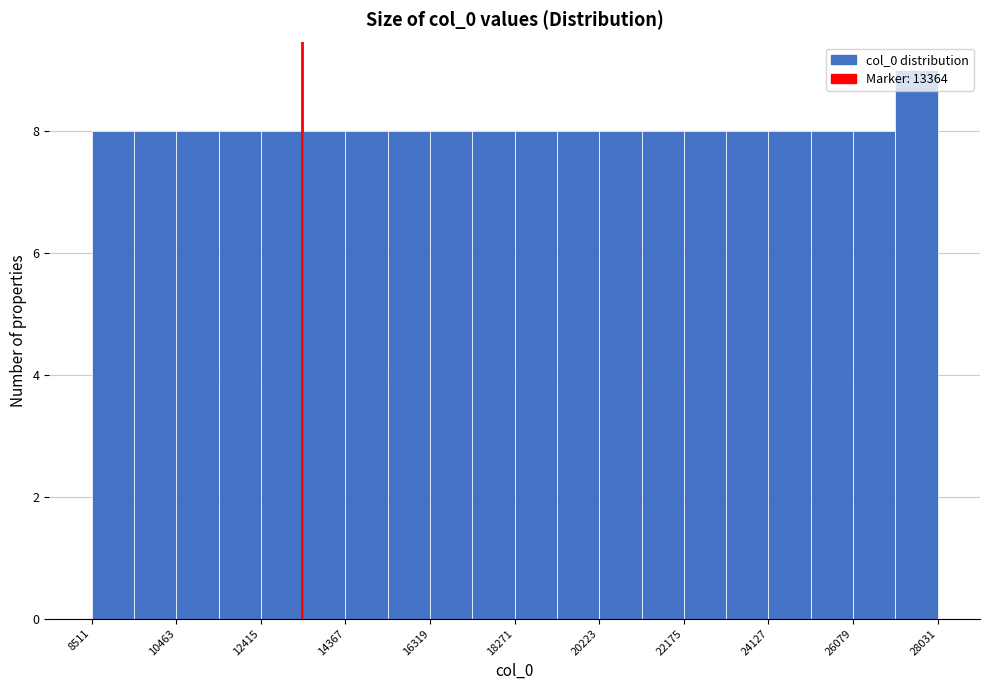

Reading left to right, list every bar in this chart as the range it spans on the x-axis followed by its height. Neither the bar edges nor the heights are printed on the chart, so give them approximately, as read against the axes.

8600 to 9400: 8
9400 to 10400: 8
10400 to 11400: 8
11400 to 12400: 8
12400 to 13400: 8
13400 to 14400: 8
14400 to 15400: 8
15400 to 16400: 8
16400 to 17200: 8
17200 to 18200: 8
18200 to 19200: 8
19200 to 20200: 8
20200 to 21200: 8
21200 to 22200: 8
22200 to 23200: 8
23200 to 24200: 8
24200 to 25200: 8
25200 to 26000: 8
26000 to 27000: 8
27000 to 28000: 9